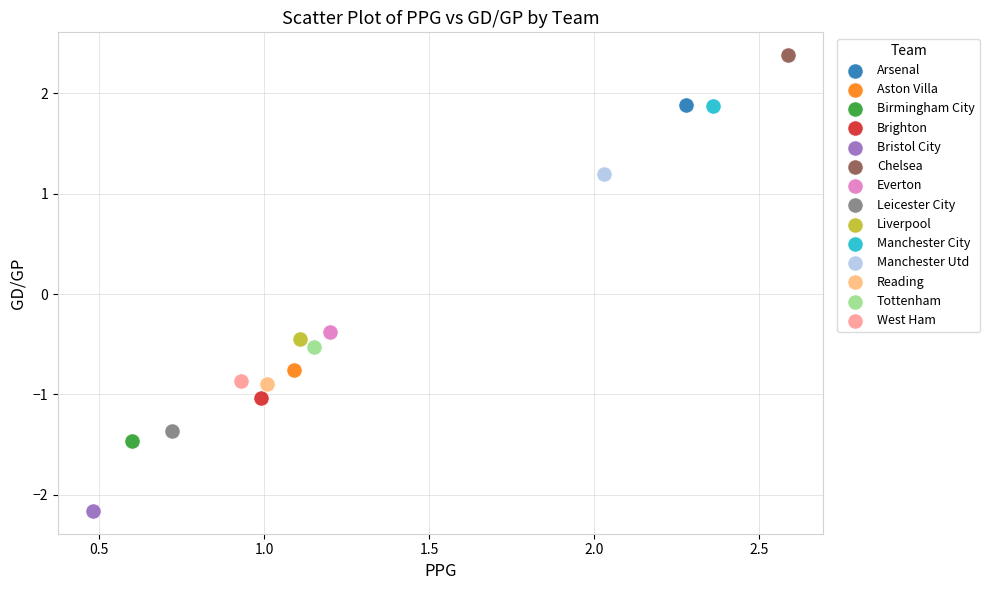

Which series reaches the maximum Y coordinate?

Chelsea